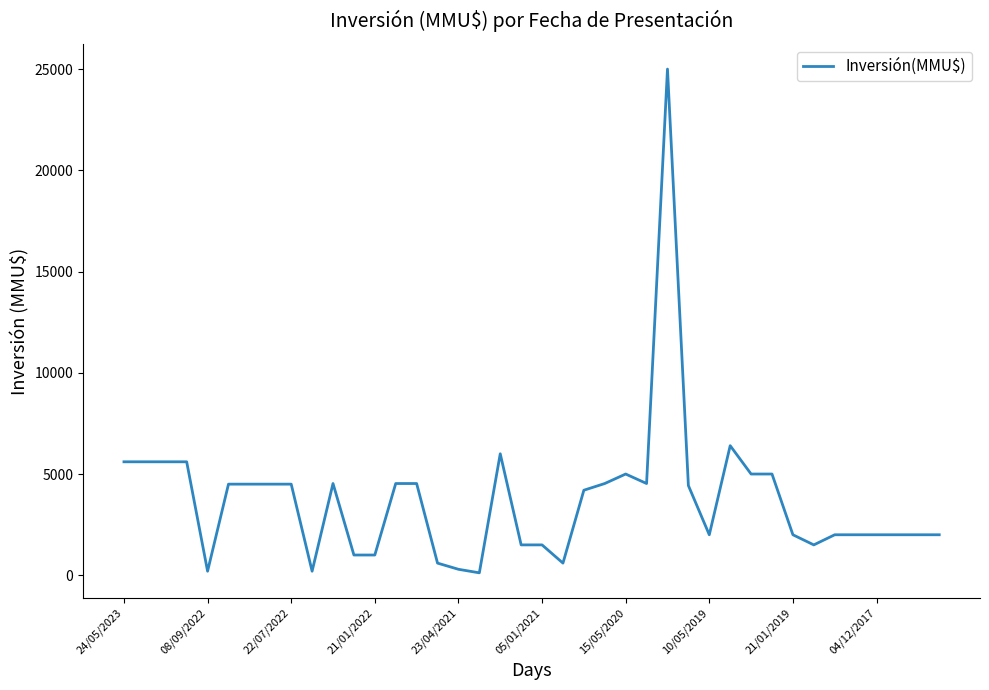

What is the maximum value shown in the chart?

25000